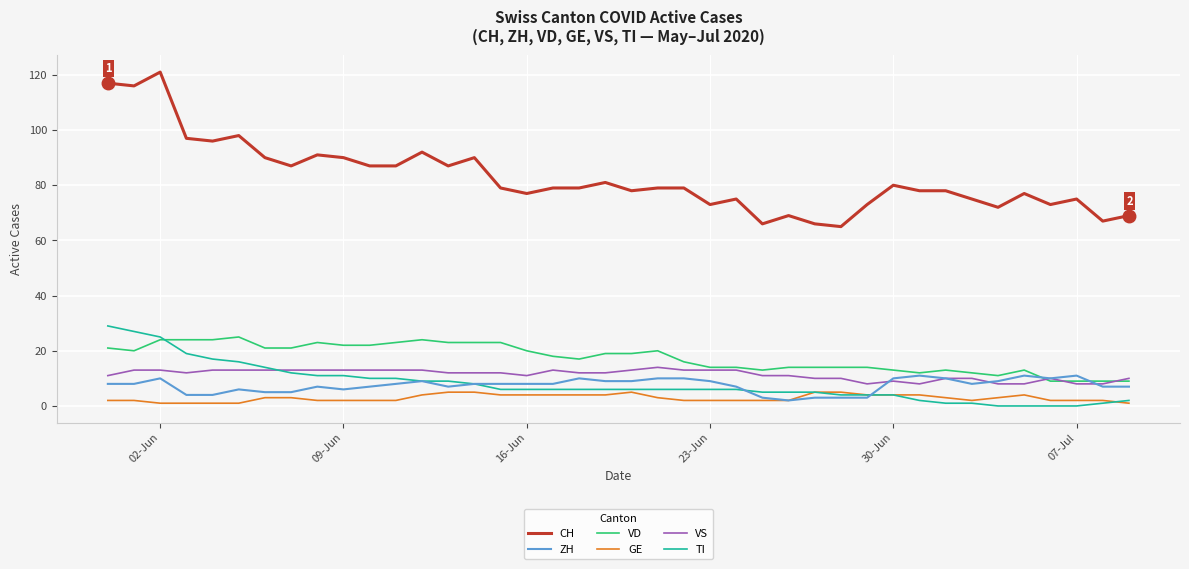

How many lines are shown in the chart?

6